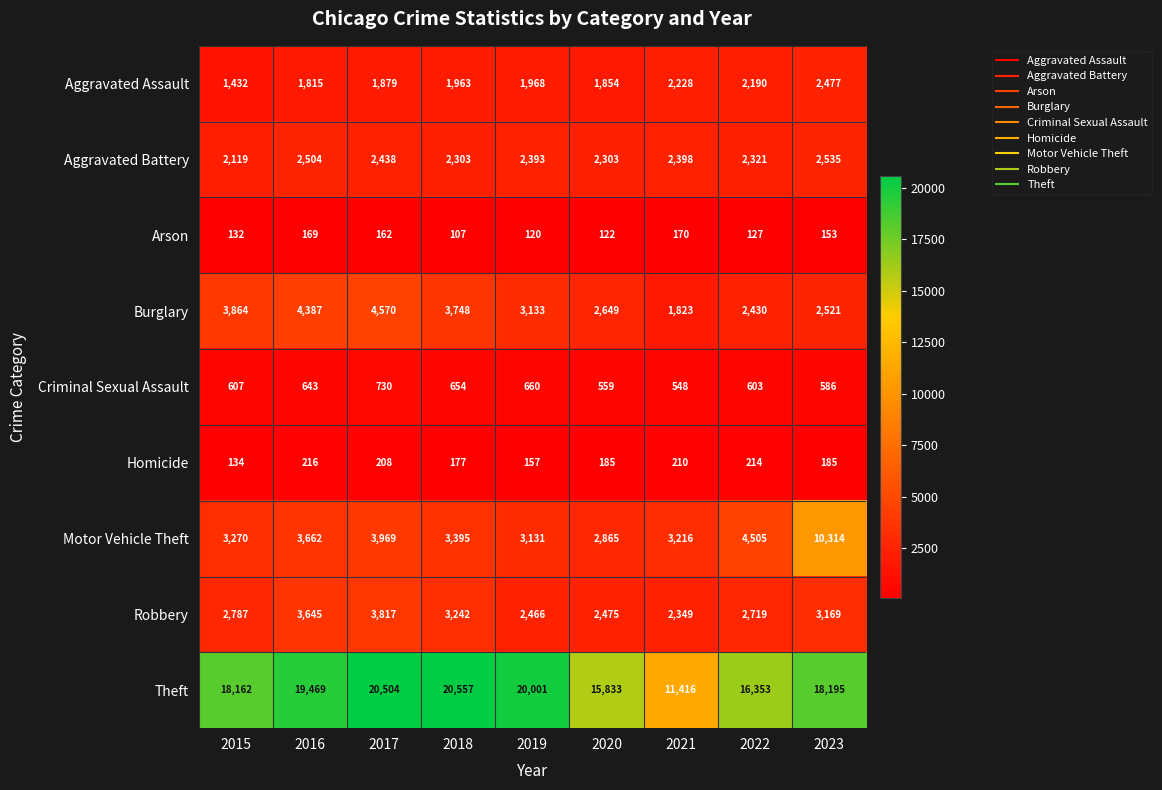

At 2021, list the series in order from largest to smallest.

Theft, Motor Vehicle Theft, Aggravated Battery, Robbery, Aggravated Assault, Burglary, Criminal Sexual Assault, Homicide, Arson